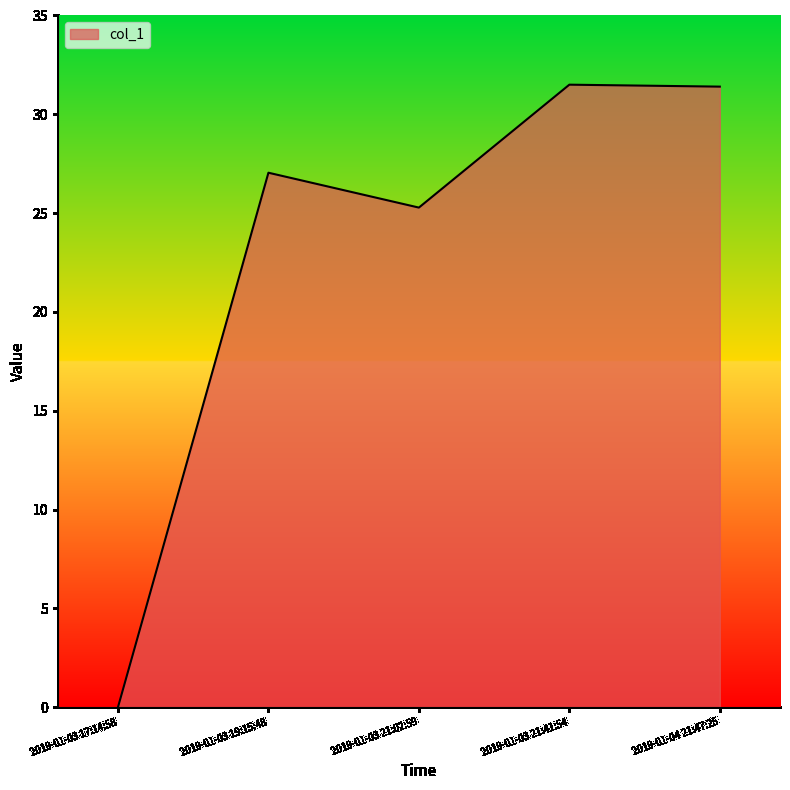

What is the change in value from 2019-01-03 17:14:58 to 2019-01-04 21:47:25?

+31.4